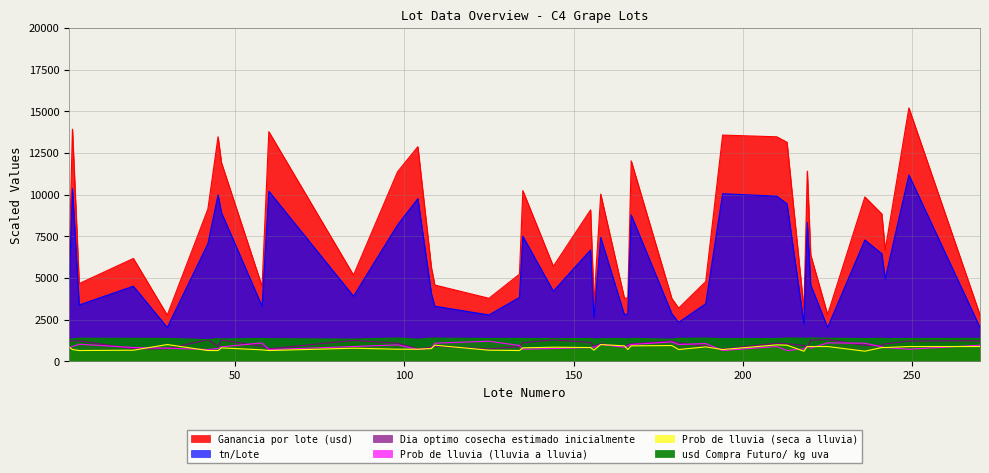

What is the spread (max minus min) of values at 30?

2014.1